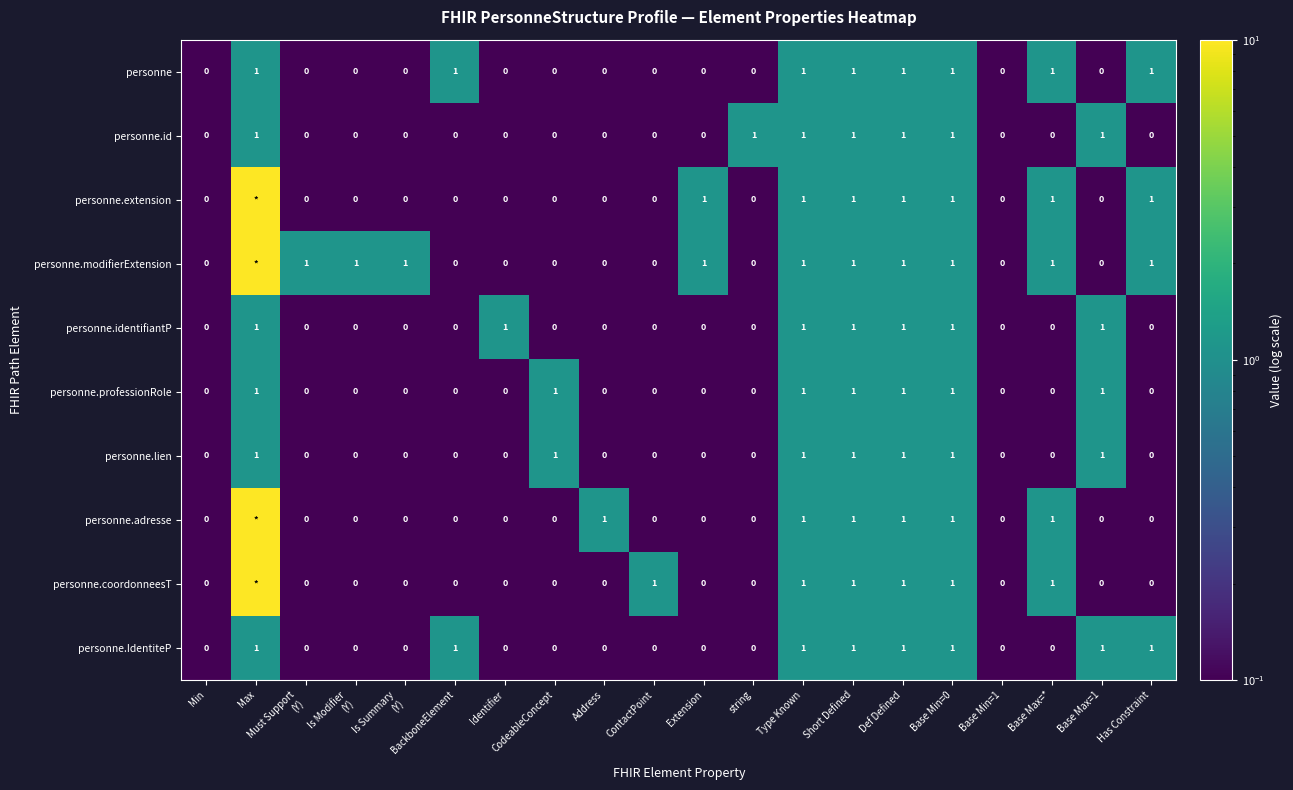

At how many categories does at least one series exceed 1?

18